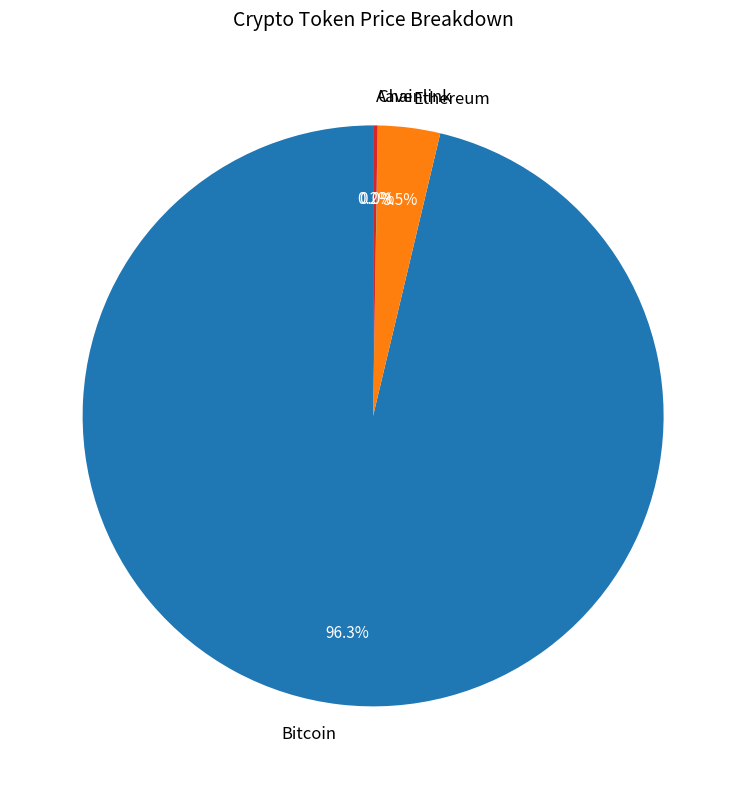

Does any single category account for the majority?

Yes